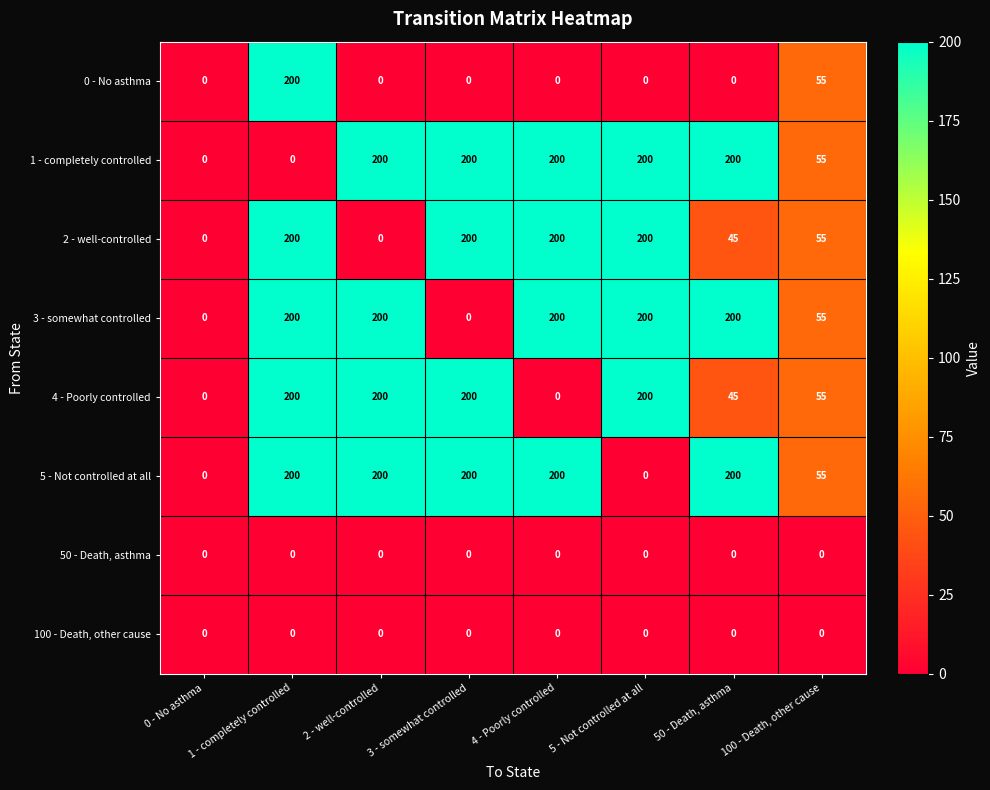

Where is 3 - somewhat controlled nearest to the value 100?

100 - Death, other cause